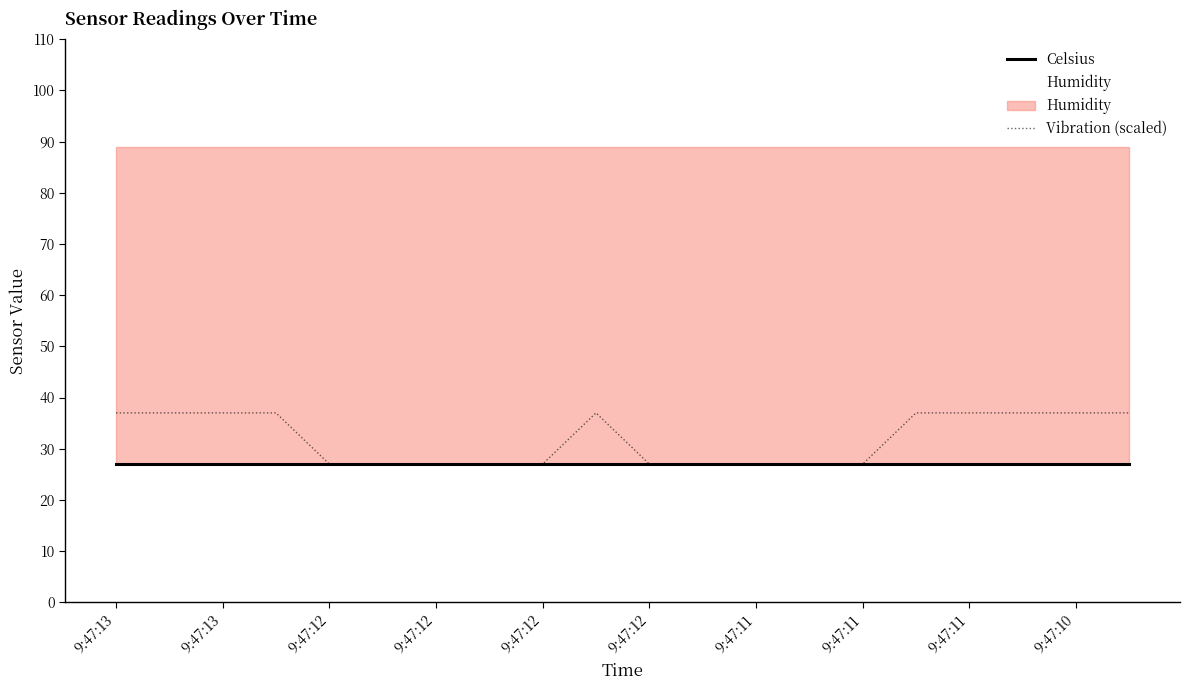

Count the number of data series in this chart.

3